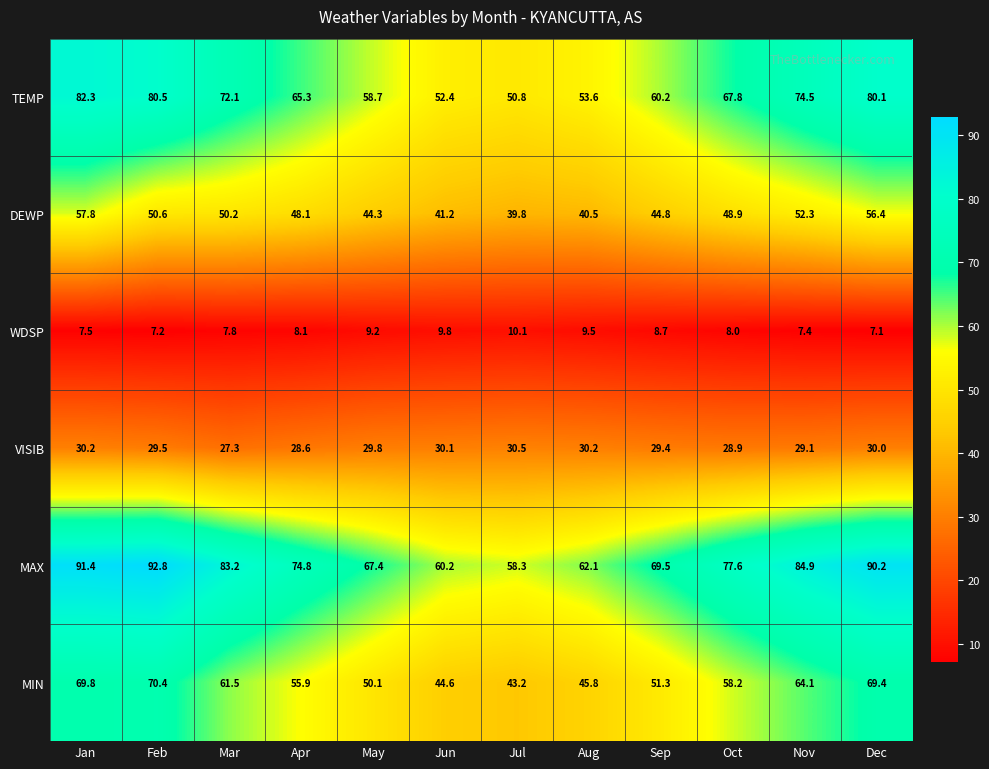

What is the difference between the second highest and second lowest values in the MAX series?

31.2